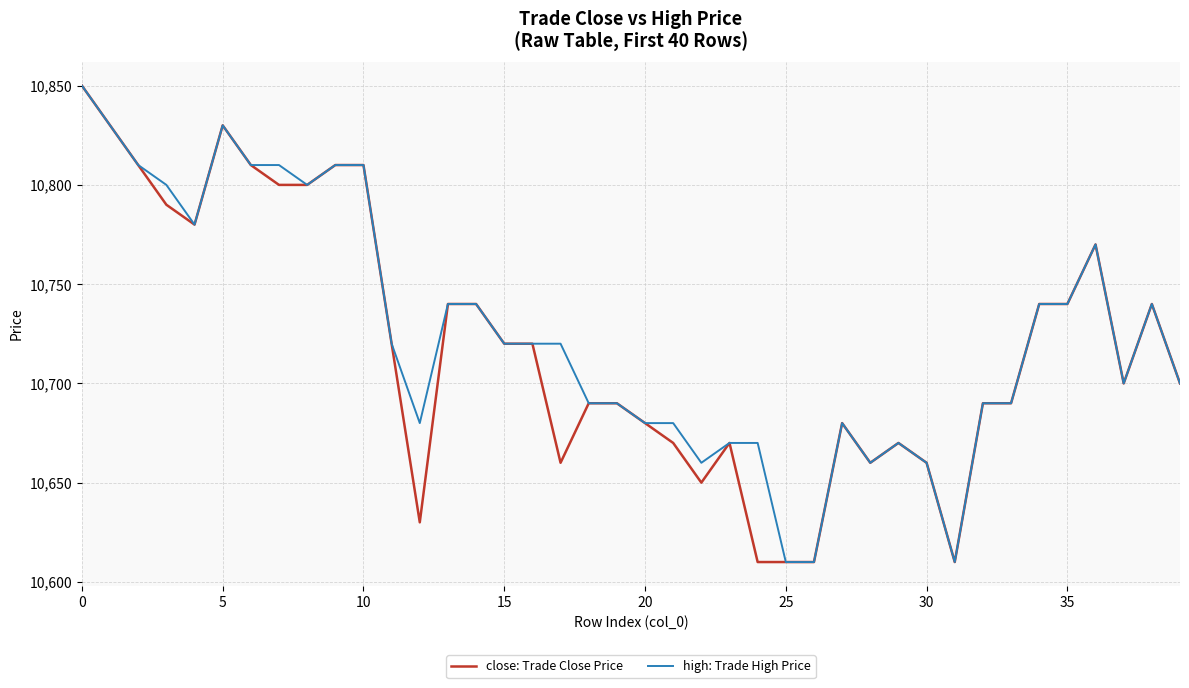

List the series in order of their overall mean, highest first.

high: Trade High Price, close: Trade Close Price